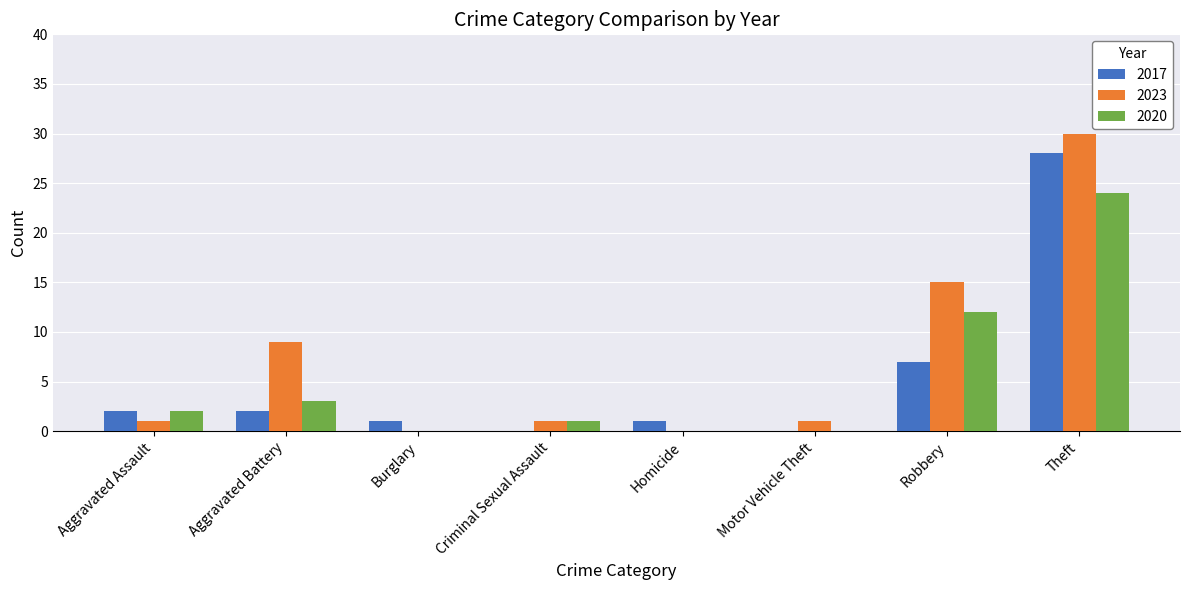

What is the average value of the 2017 series?

5